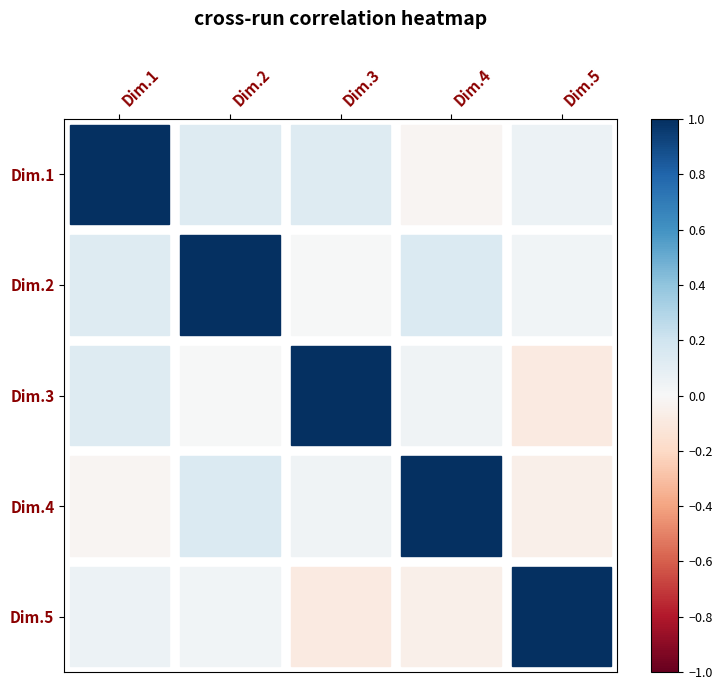

Reading left to right, what are all the values shown in this chart?

Dim.1: Dim.1=1.0	Dim.2=0.1	Dim.3=0.1	Dim.4=-0.0	Dim.5=0.1
Dim.2: Dim.1=0.1	Dim.2=1.0	Dim.3=0.0	Dim.4=0.1	Dim.5=0.0
Dim.3: Dim.1=0.1	Dim.2=0.0	Dim.3=1.0	Dim.4=0.0	Dim.5=-0.1
Dim.4: Dim.1=-0.0	Dim.2=0.1	Dim.3=0.0	Dim.4=1.0	Dim.5=-0.1
Dim.5: Dim.1=0.1	Dim.2=0.0	Dim.3=-0.1	Dim.4=-0.1	Dim.5=1.0